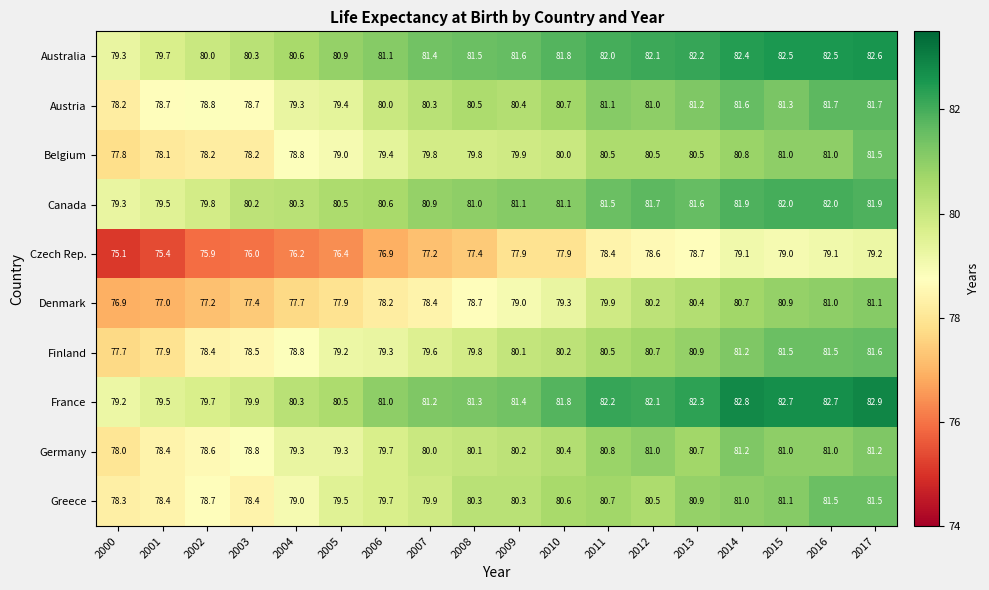

What is the sum of the Denmark values at 2017 and 2016?

162.1